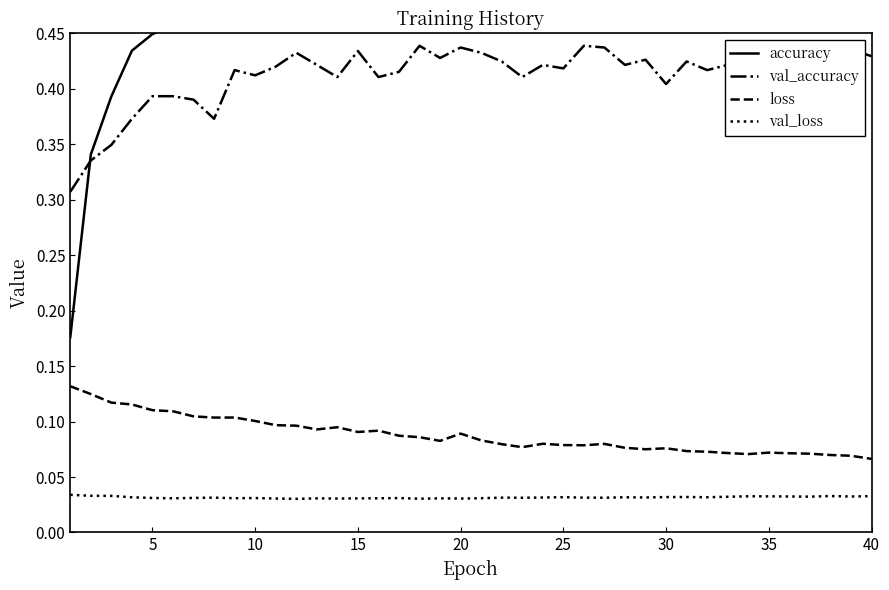

True or false: val_accuracy and val_loss intersect in this chart.

False